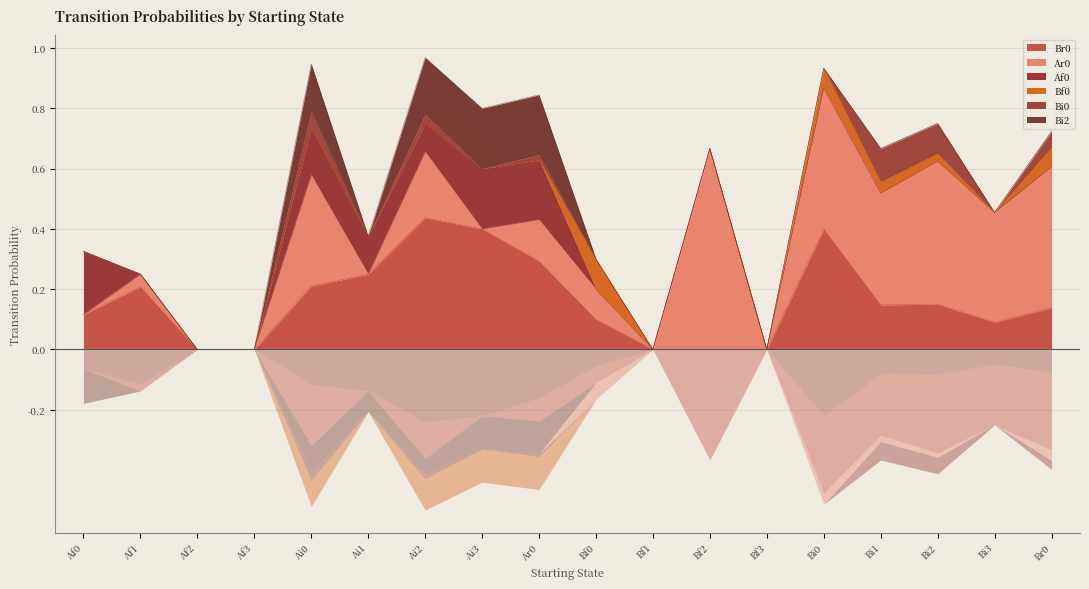

What is the label of the 17th point from the left?

Bi3